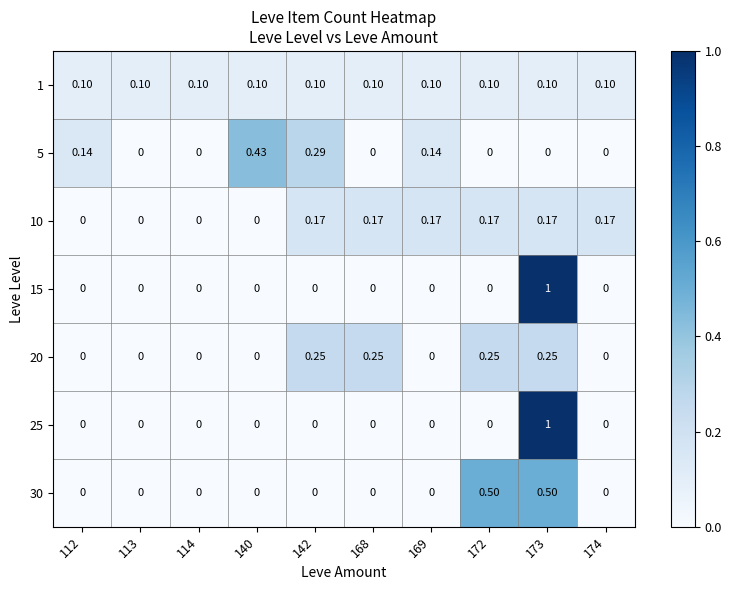

At how many categories does at least one series exceed 0?

10